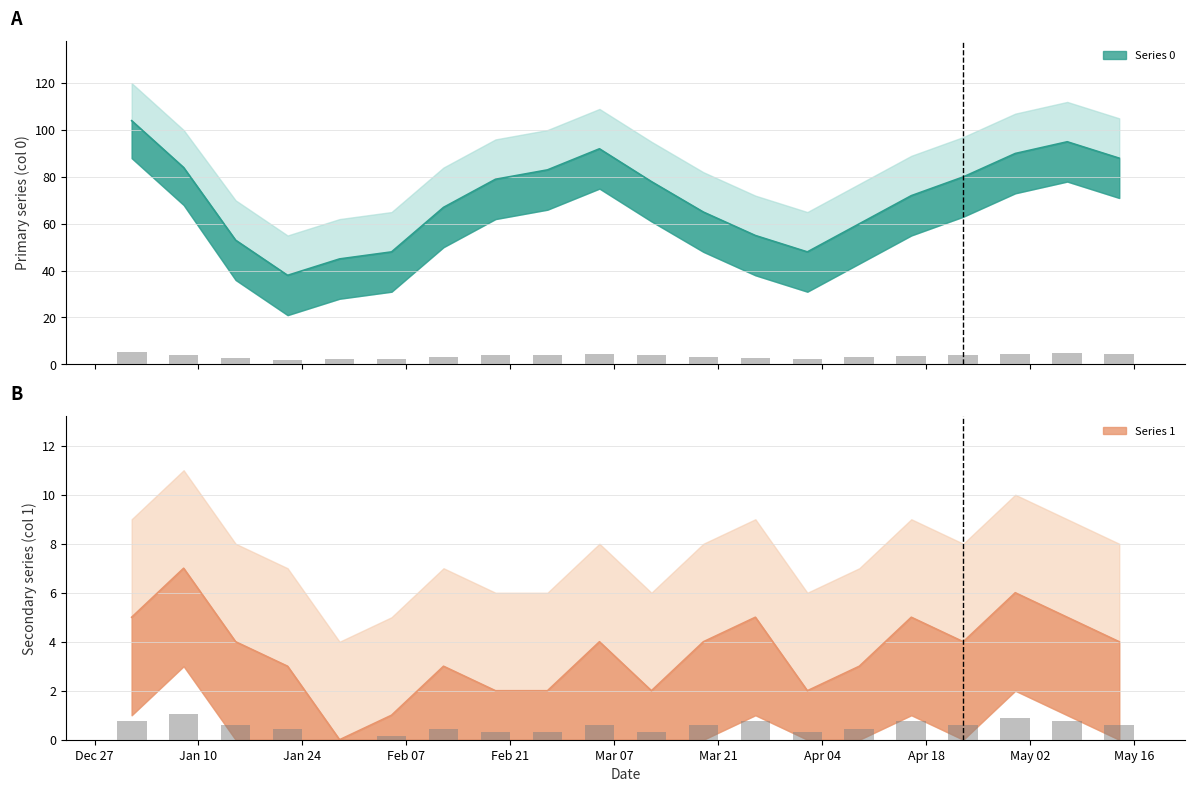

What is the difference between the Series 0 values at Mar 21 and Feb 21?

14